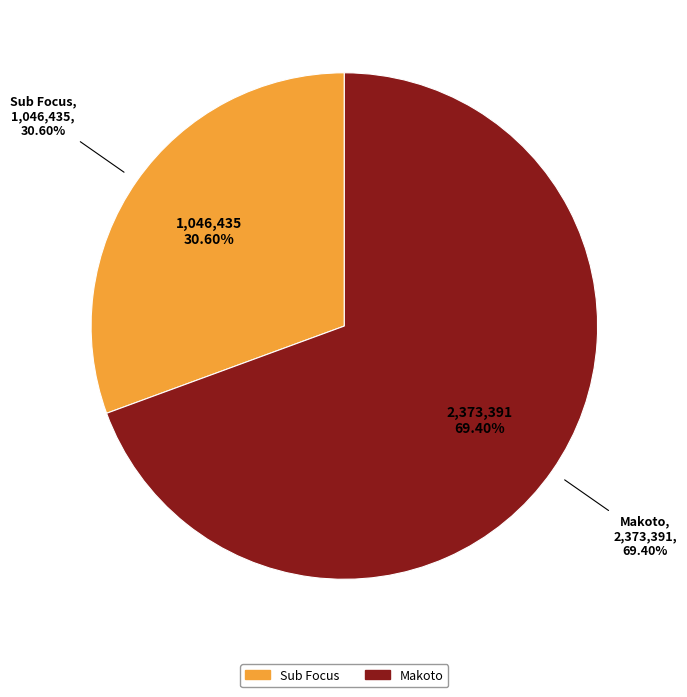

What portion of the pie excludes Makoto?

30.6%